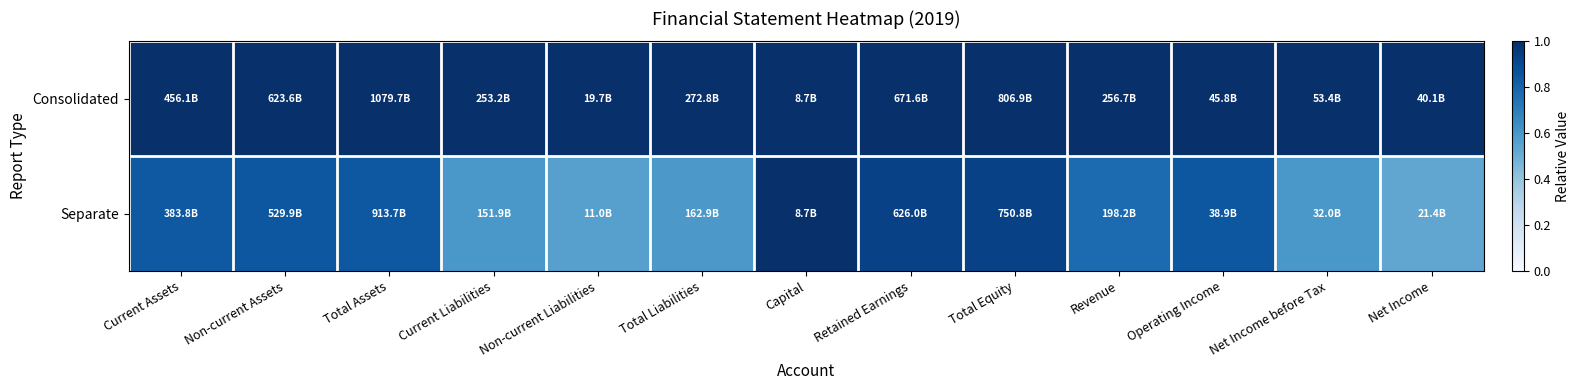

Which has a higher value, Non-current Assets or Current Liabilities?

Non-current Assets